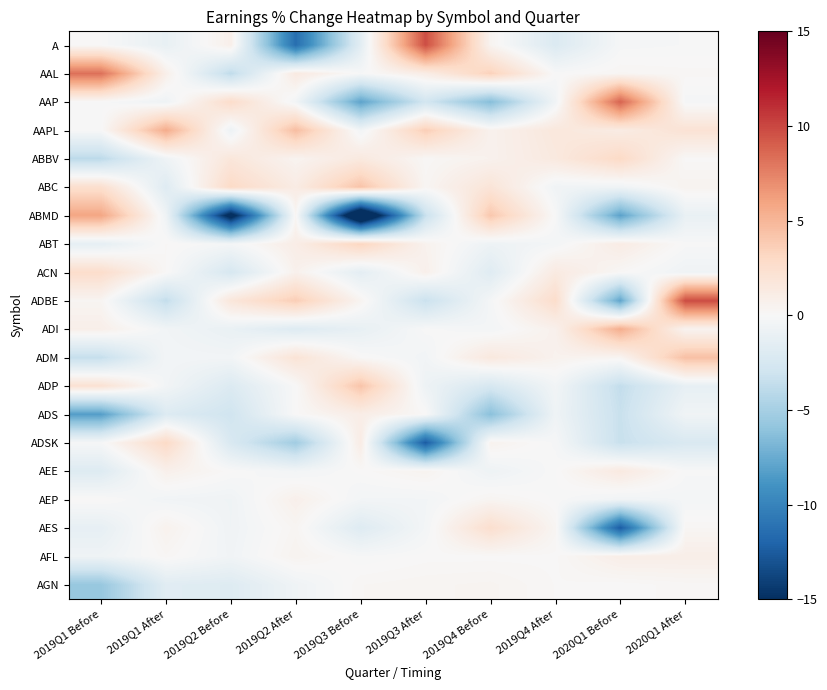

Which series has the largest range (max minus min)?

ABMD